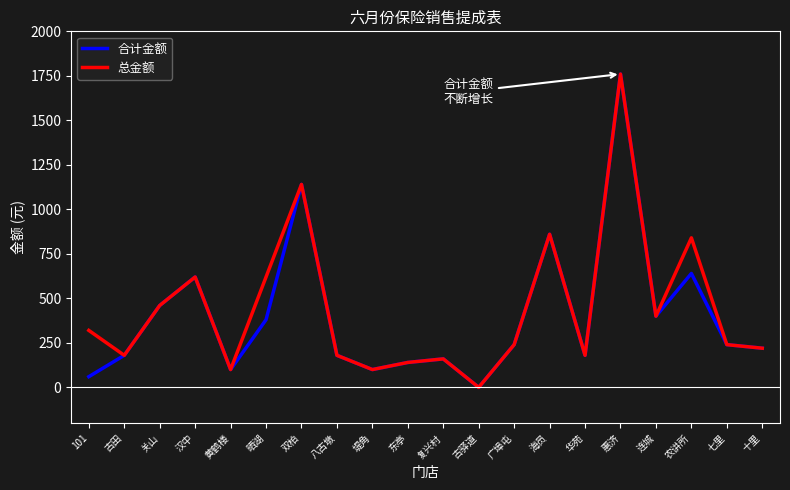

True or false: 合计金额 has more than 0 interior local peaks.

True